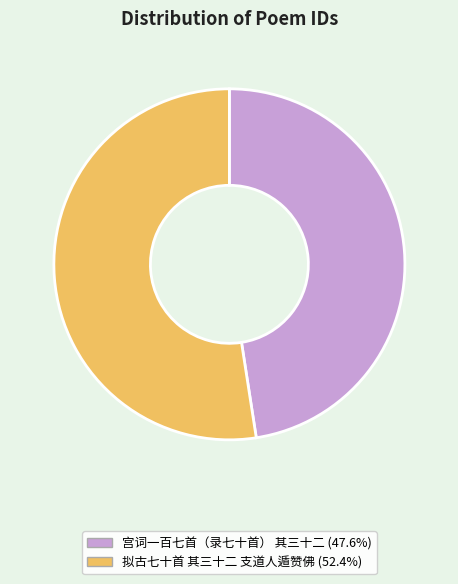

Which category has the biggest portion of the pie?

拟古七十首 其三十二 支道人遁赞佛